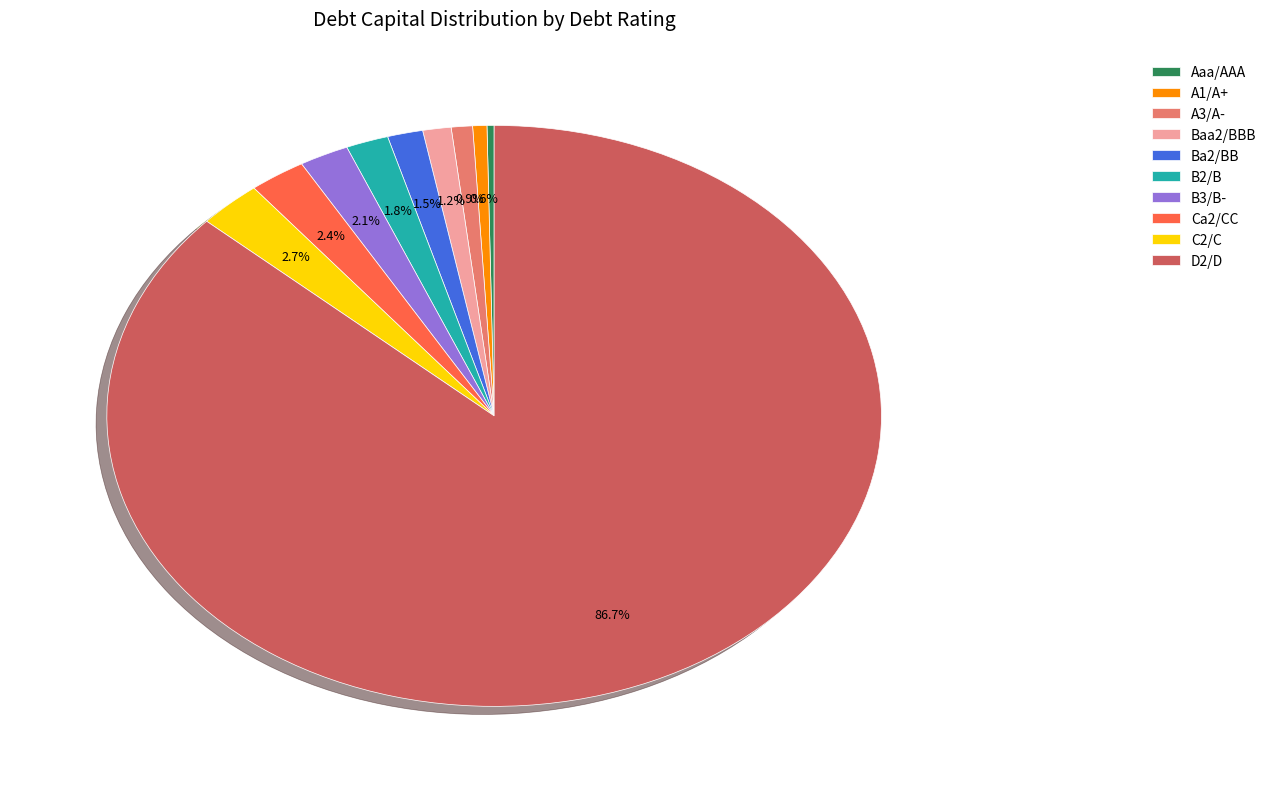

To the nearest percent, what is the average slice percentage?

10%